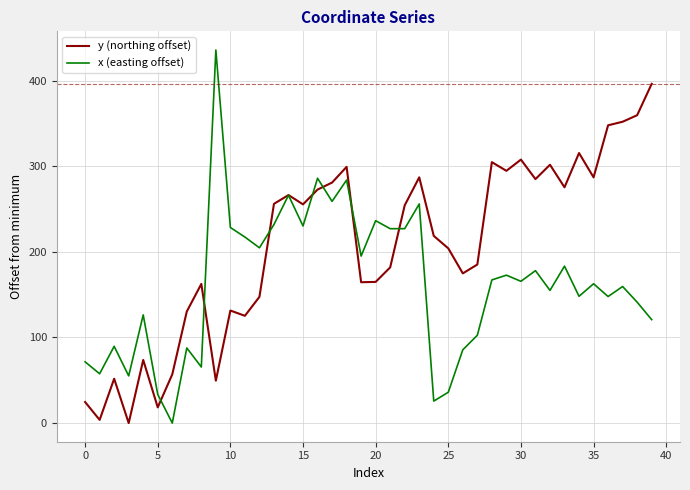

What is the greatest value displayed?

435.7